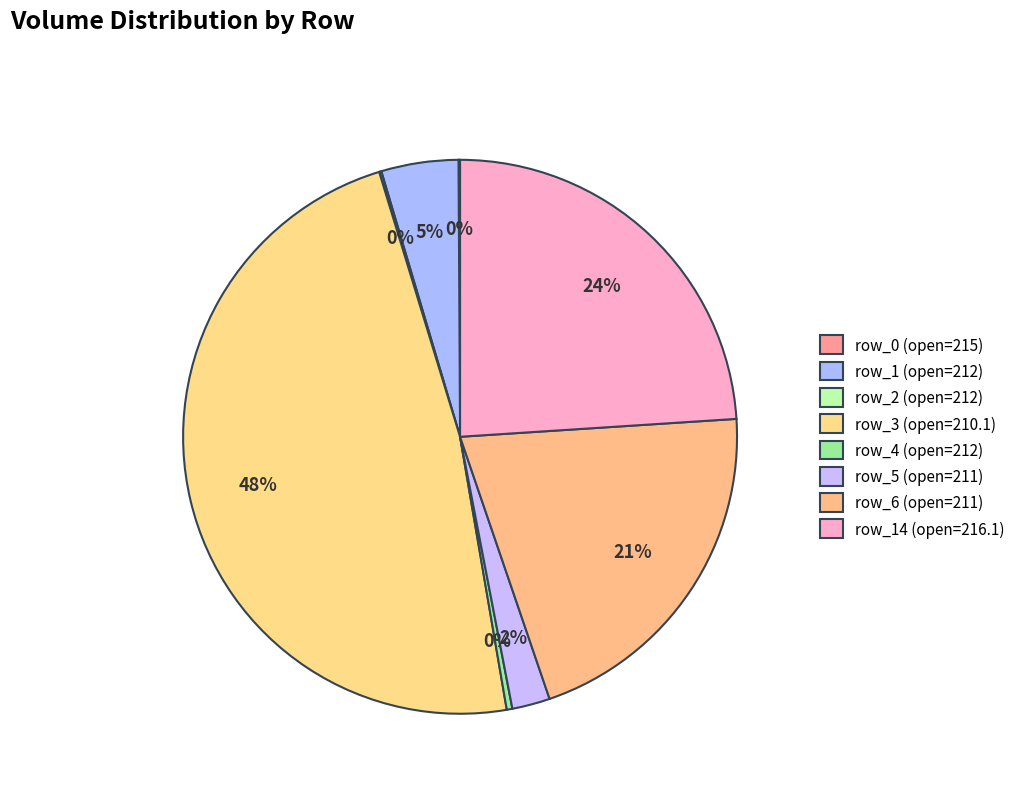

What is the largest slice in the pie chart?

row_3 (open=210.1)